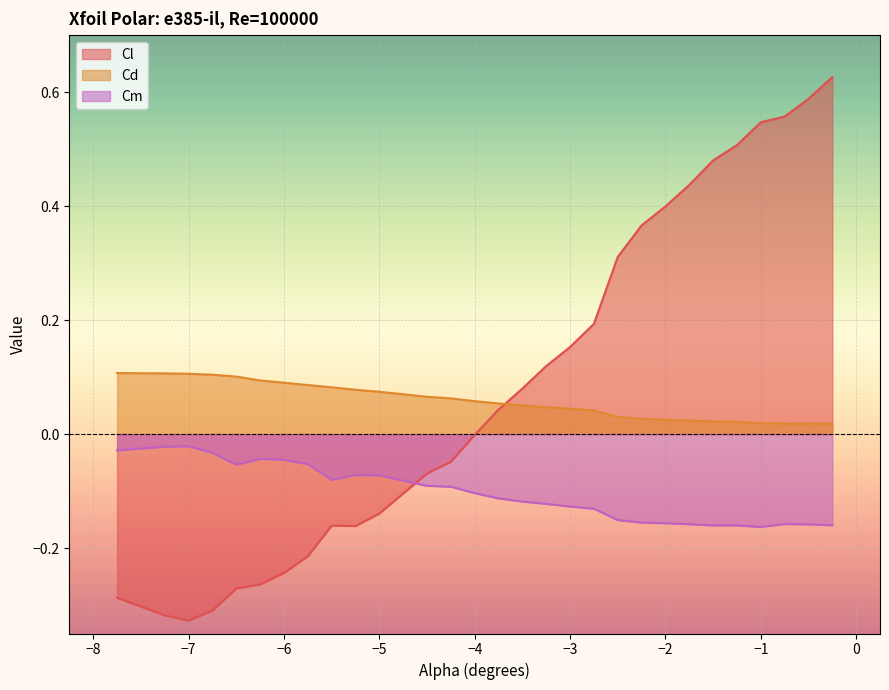

What is the label of the 2nd point from the right?

-0.5